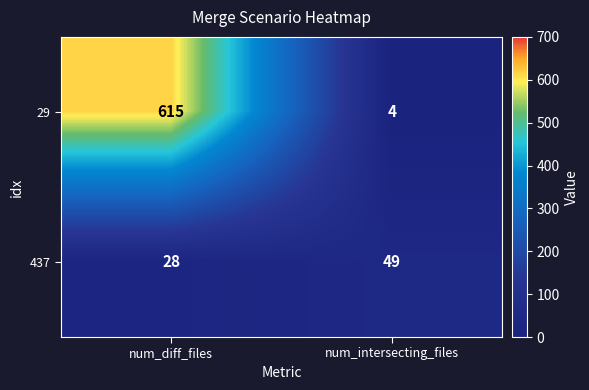

Which category has the highest value across all series?

num_diff_files